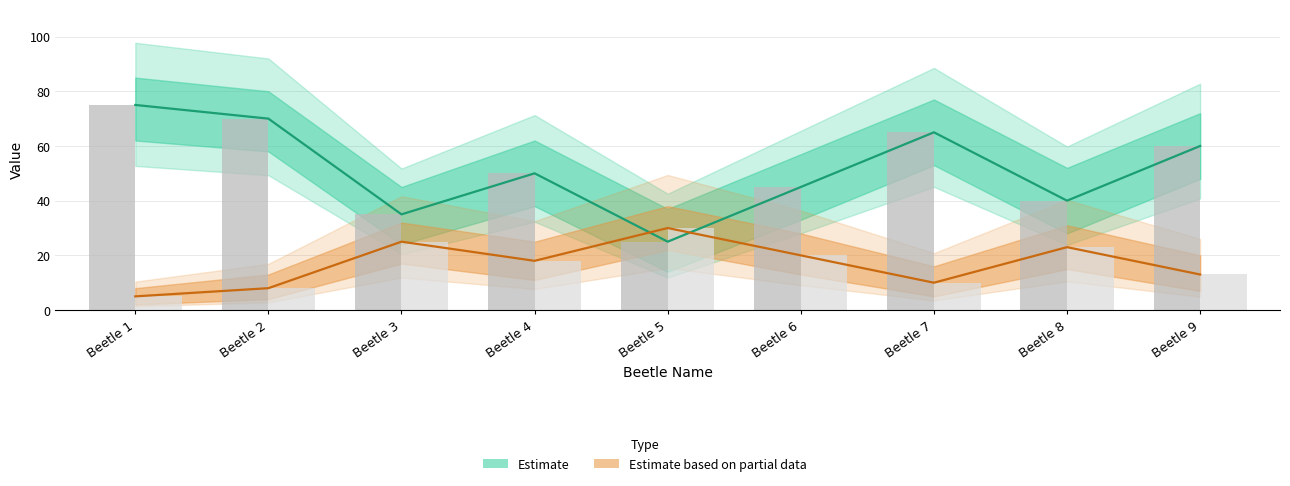

Reading left to right, transcribe all the data shown in this chart.

health: Beetle 1=75	Beetle 2=70	Beetle 3=35	Beetle 4=50	Beetle 5=25	Beetle 6=45	Beetle 7=65	Beetle 8=40	Beetle 9=60
backSpeed: Beetle 1=5	Beetle 2=8	Beetle 3=25	Beetle 4=18	Beetle 5=30	Beetle 6=20	Beetle 7=10	Beetle 8=23	Beetle 9=13